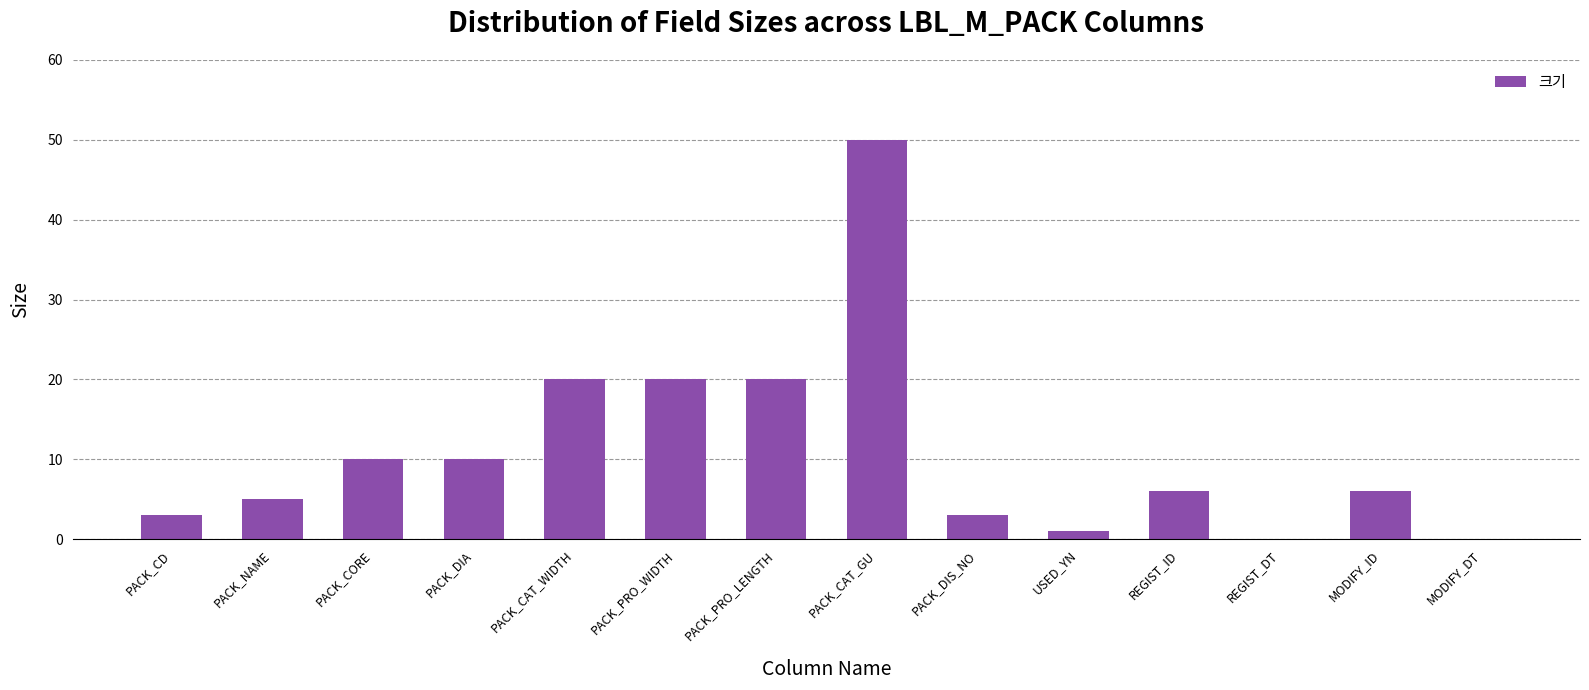

Is it true that the value at PACK_PRO_LENGTH is 28?

False